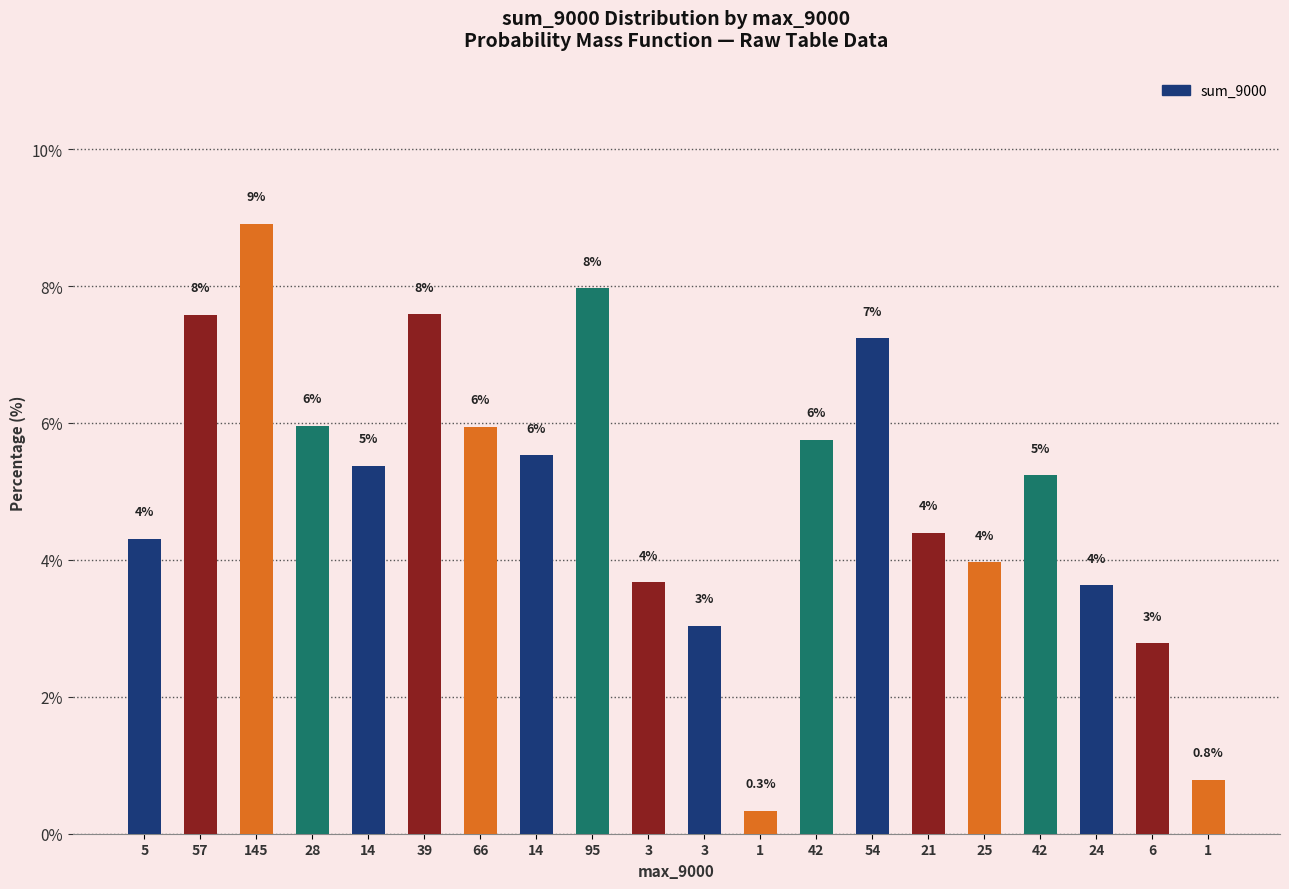

What is the label of the 15th bar from the left?

21